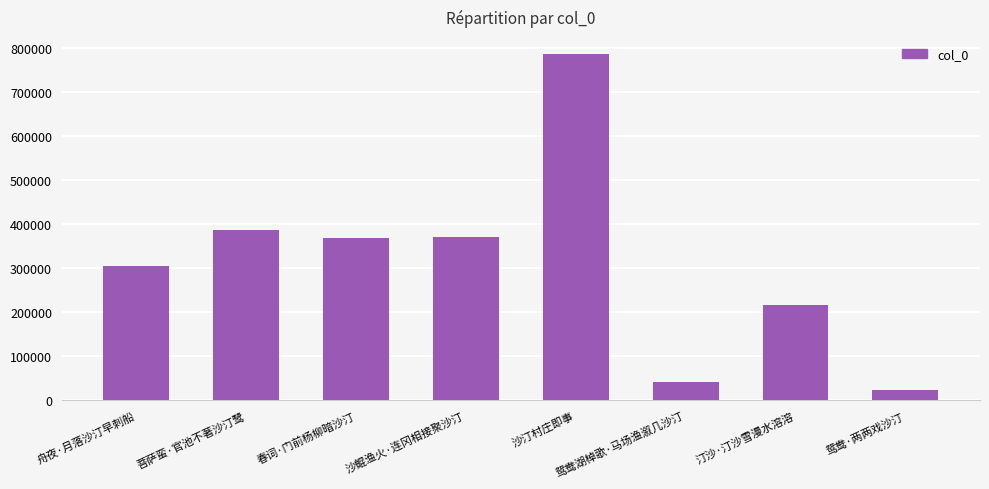

The value at 鸳鸯·两两戏沙汀 is 23299. True or false?

True